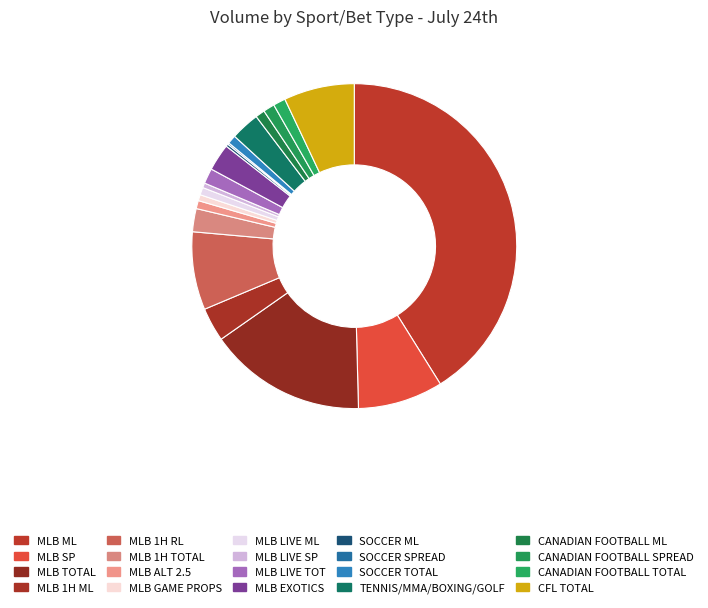

What is the largest slice in the pie chart?

MLB ML